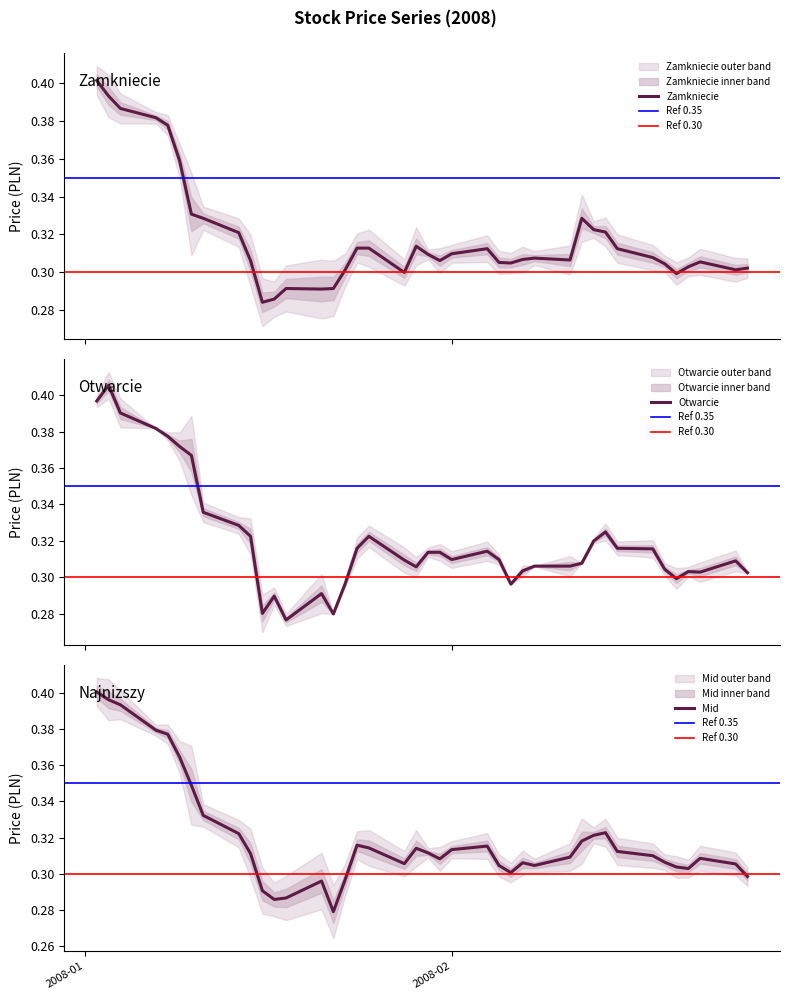

How many Najwyzszy values are between 0 and 1?

40